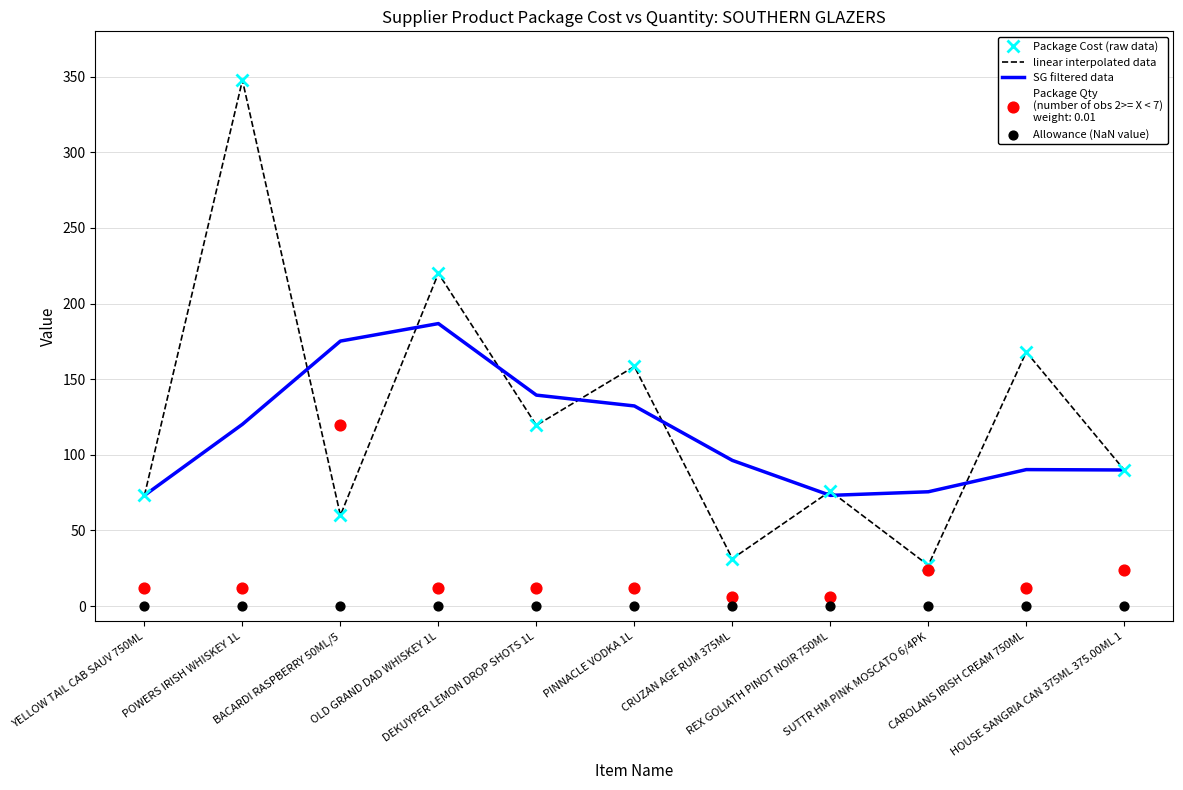

What is the total value across all series at CAROLANS IRISH CREAM 750ML?

426.2